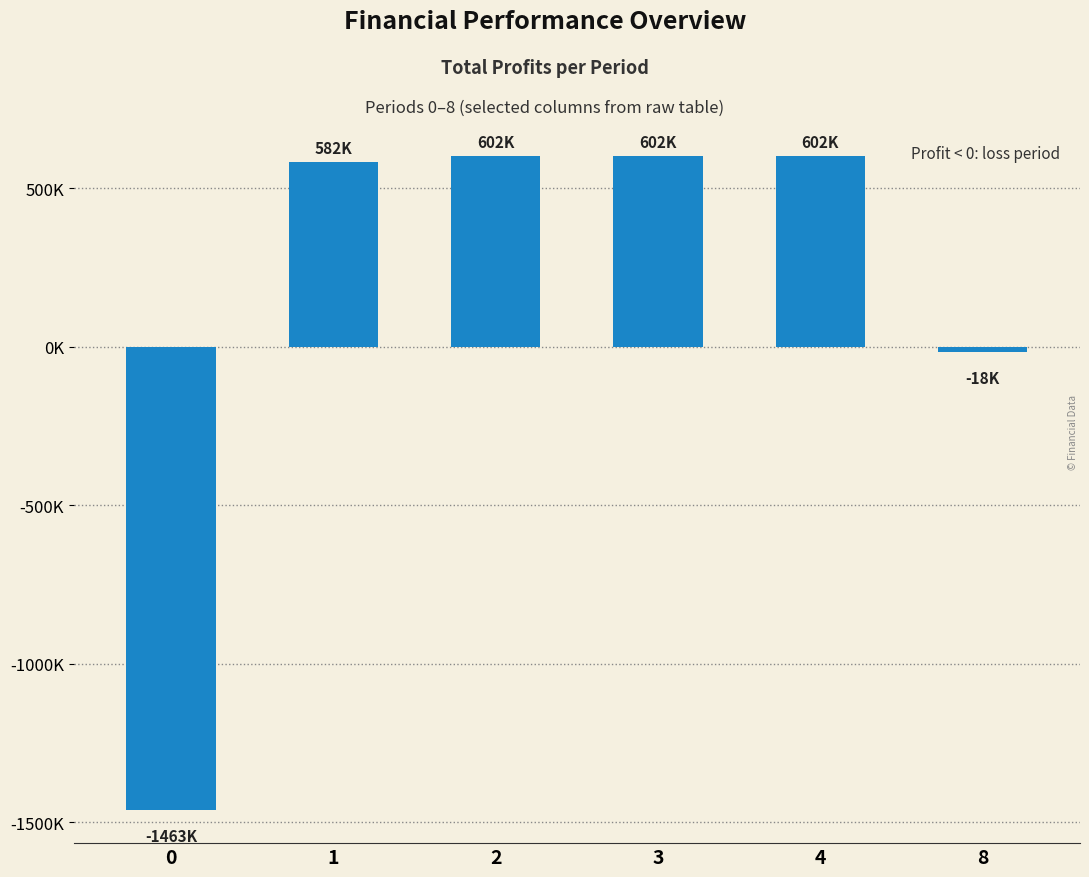

What is the minimum value shown in the chart?

-1462588.7